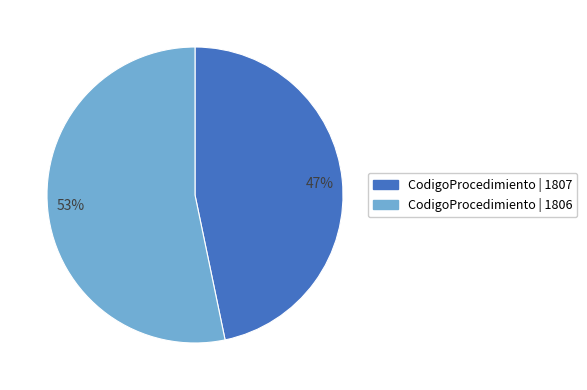

Count the number of slices in the pie.

2